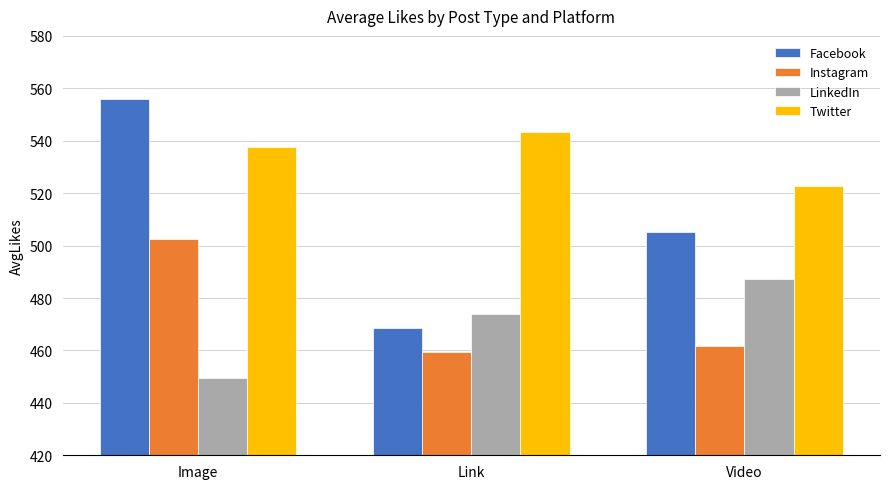

What is the difference between the maximum and minimum values in the Facebook series?

87.2